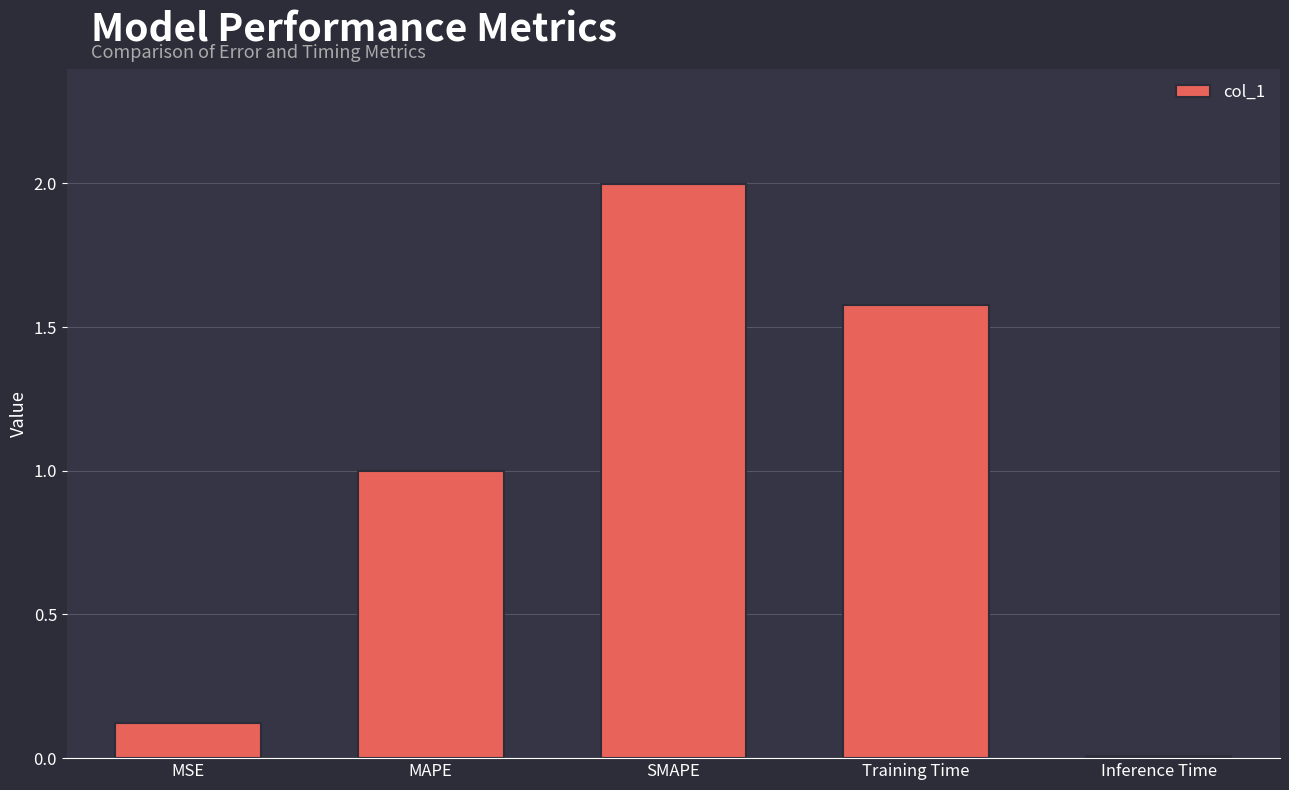

The chart shows a value of 0.0 at Inference Time. True or false?

True